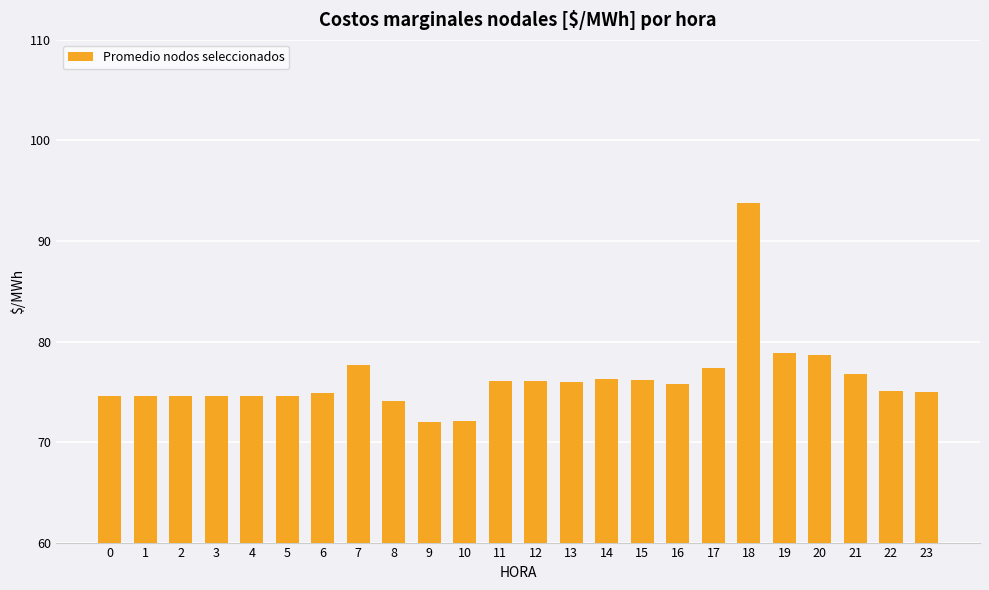

What is the greatest value displayed?

93.8